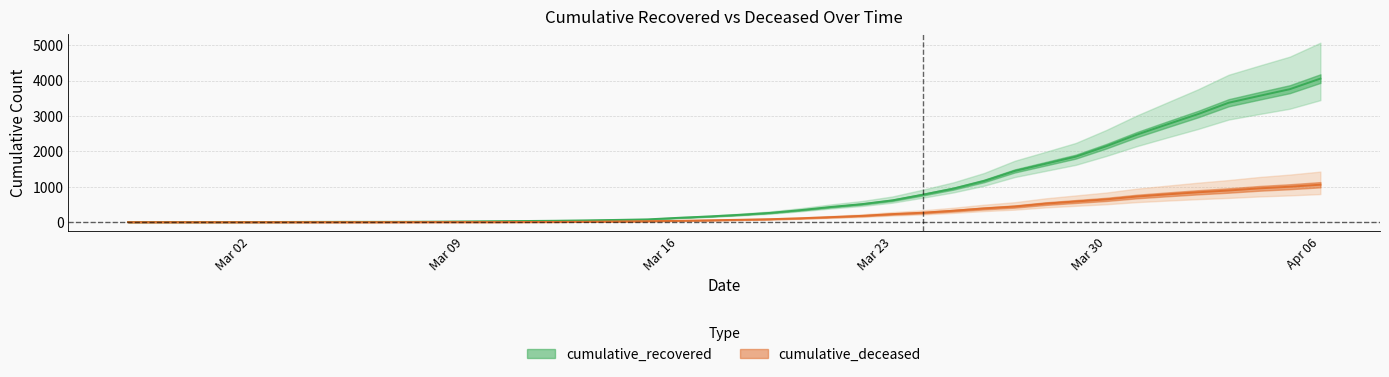

List the labels in order of cumulative_deceased value, smallest first.

2020-02-27, 2020-02-28, 2020-02-29, 2020-03-01, 2020-03-02, 2020-03-03, 2020-03-04, 2020-03-05, 2020-03-06, 2020-03-07, 2020-03-08, 2020-03-09, 2020-03-10, 2020-03-11, 2020-03-12, 2020-03-13, 2020-03-14, 2020-03-15, 2020-03-16, 2020-03-17, 2020-03-18, 2020-03-19, 2020-03-20, 2020-03-21, 2020-03-22, 2020-03-23, 2020-03-24, 2020-03-25, 2020-03-26, 2020-03-27, 2020-03-28, 2020-03-29, 2020-03-30, 2020-03-31, 2020-04-01, 2020-04-02, 2020-04-03, 2020-04-04, 2020-04-05, 2020-04-06